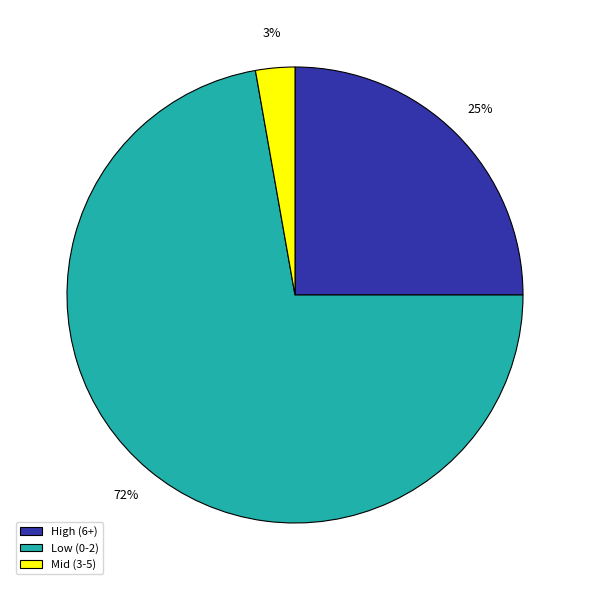

To the nearest percent, what percentage of the pie is High (6+)?

25%